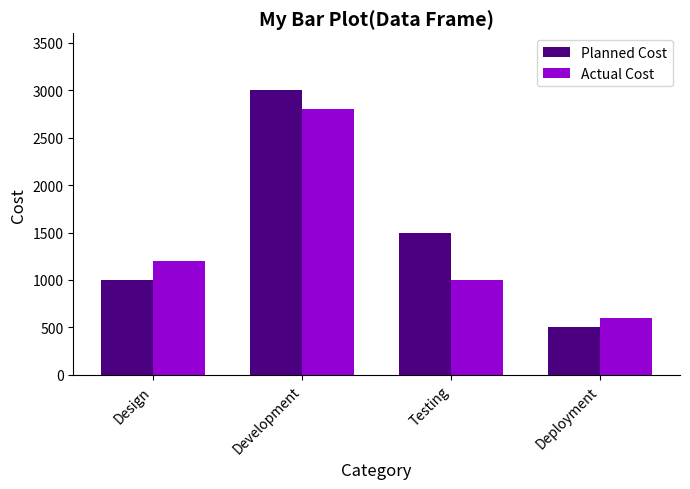

Does the chart contain any negative values?

No